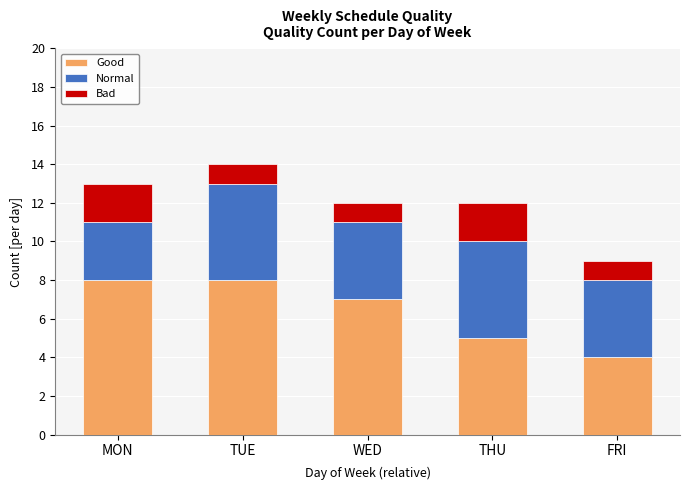

What is the approximate value of Good at TUE?

8